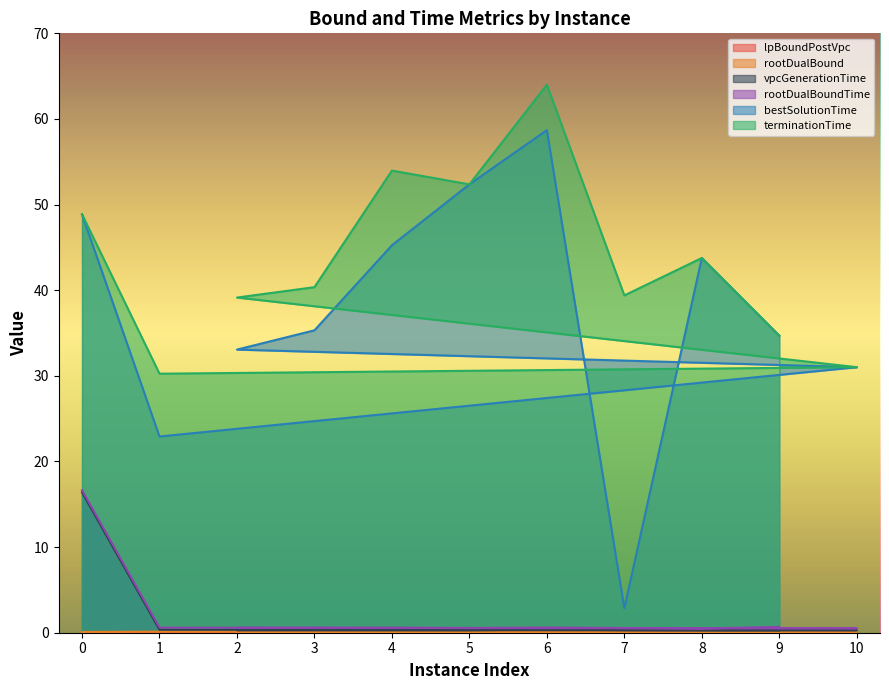

In lpBoundPostVpc, how many points are higher than both neighbors (excluding endpoints)?

4